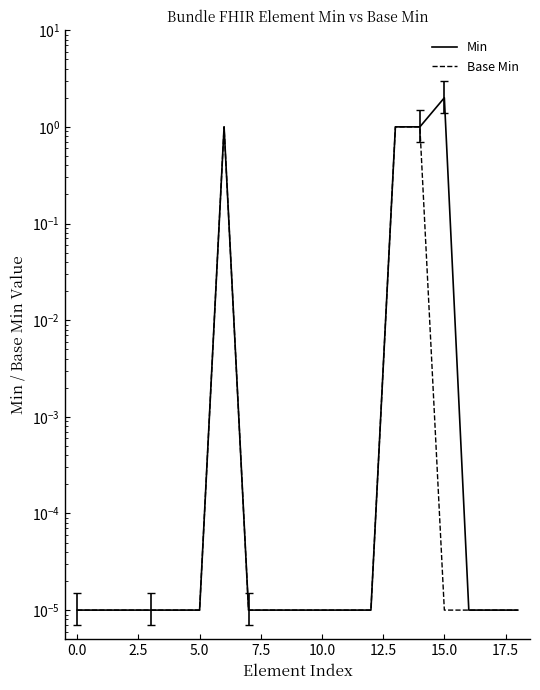

True or false: Min and Base Min cross at least once.

False